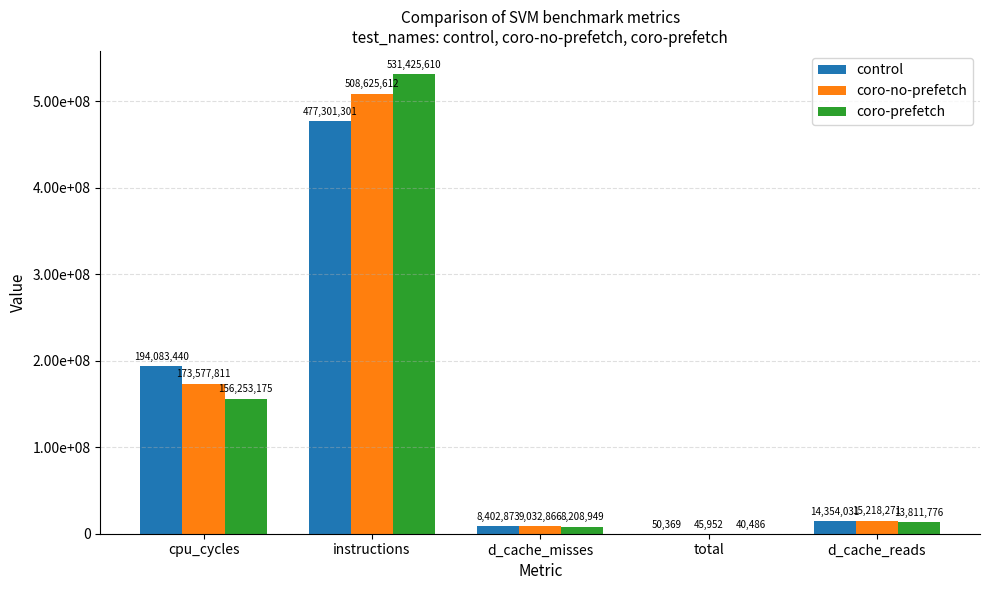

Rank the series at d_cache_misses from highest to lowest value.

coro-no-prefetch, control, coro-prefetch